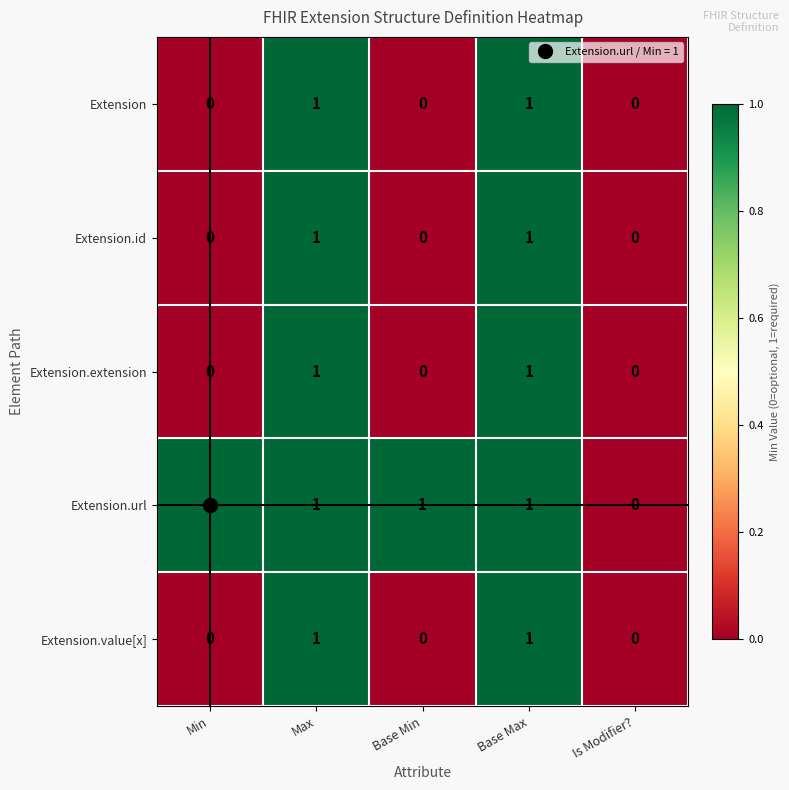

True or false: Extension has a value of -1 at Is Modifier?.

False